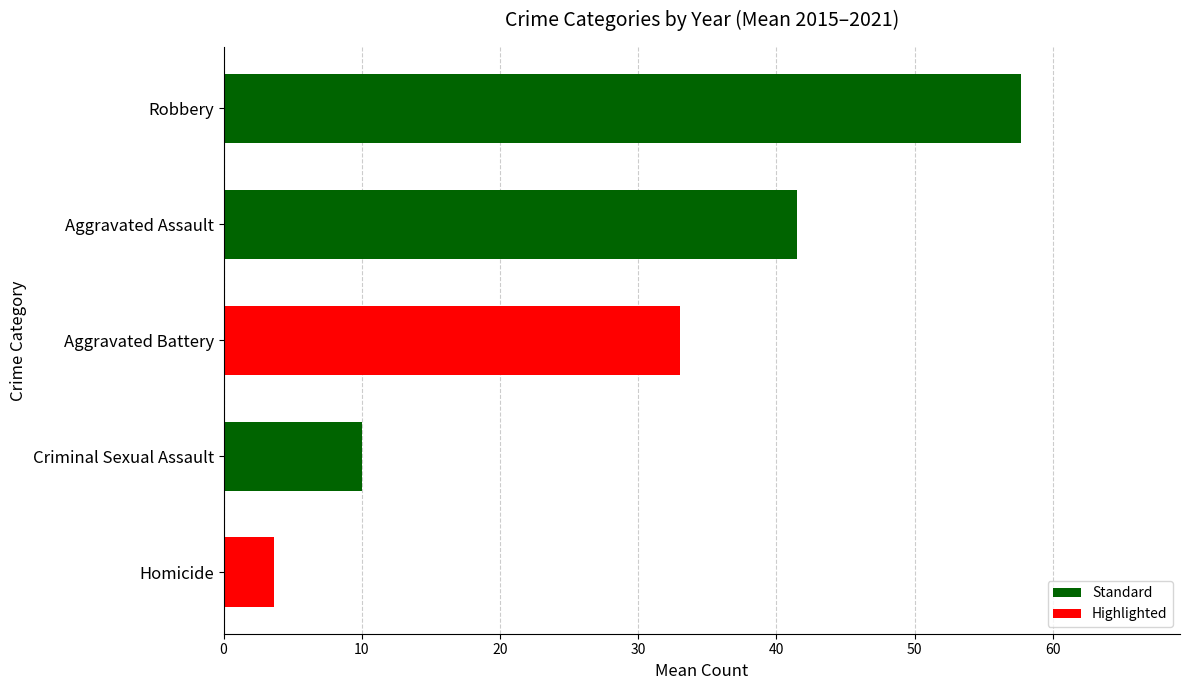

How many data points does each series have?

5